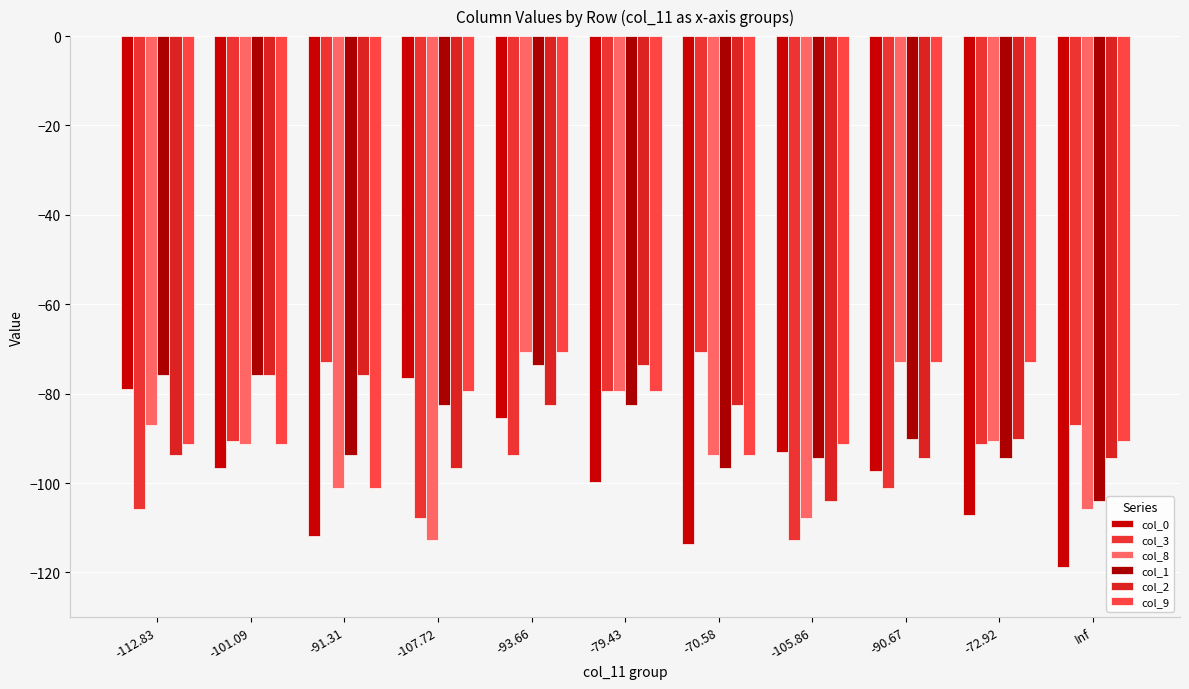

The value of col_8 at -72.92 is -90.7. True or false?

True